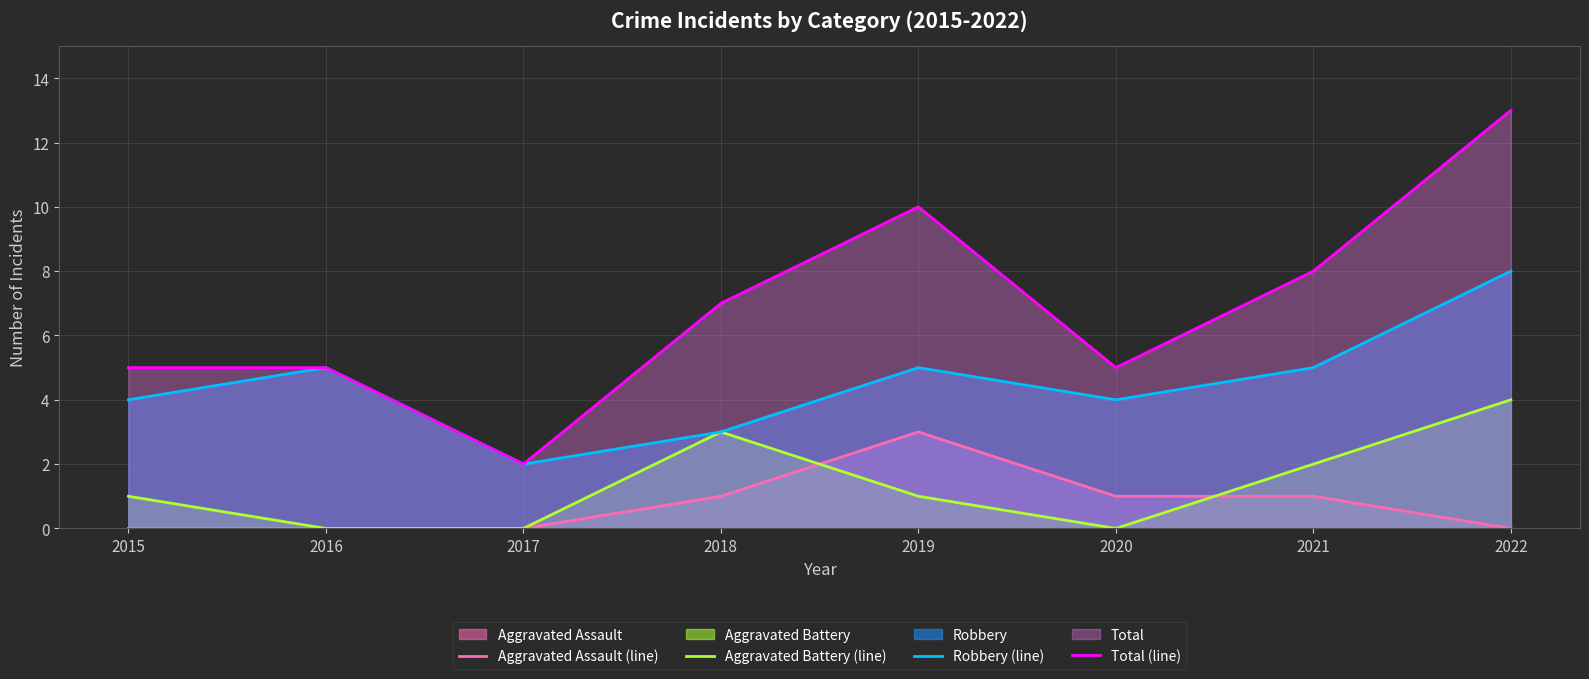

Where is Aggravated Assault (line) nearest to the value 1?

2018